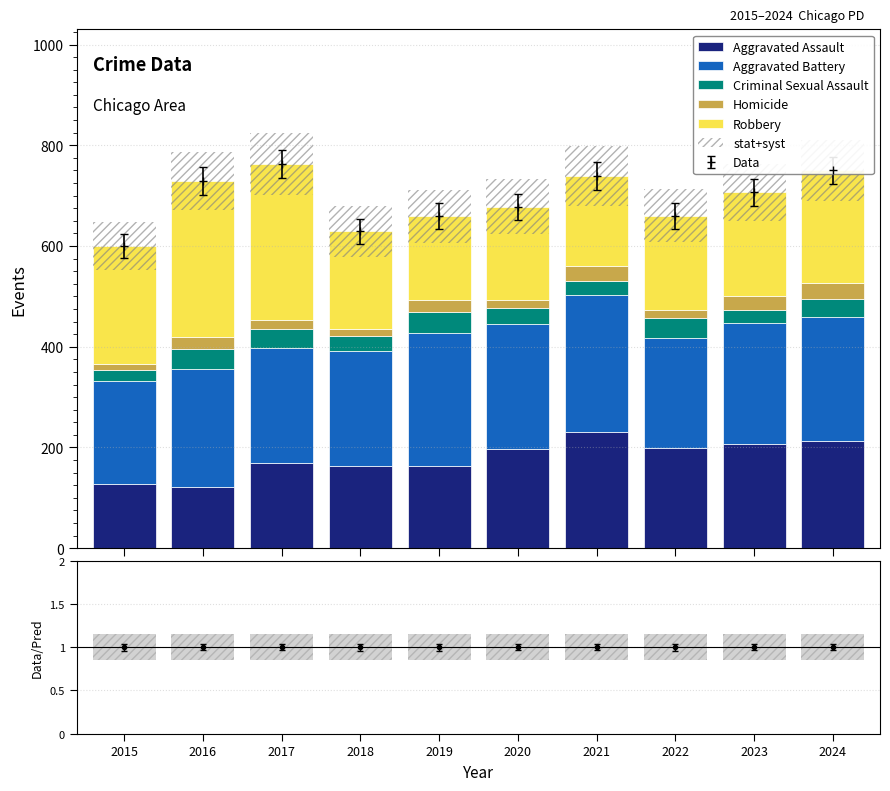

At which label does Homicide first exceed 23?

2019